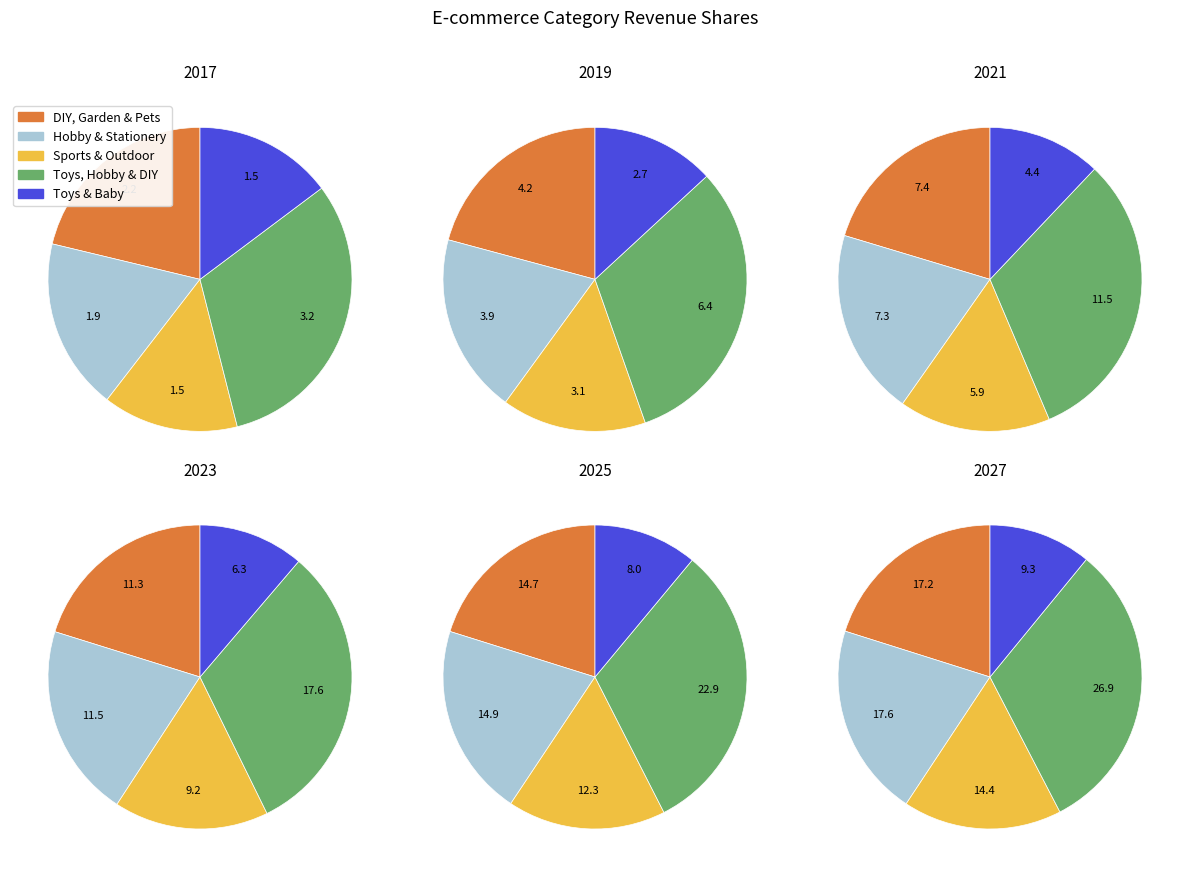

Which series has the widest spread of values?

2027